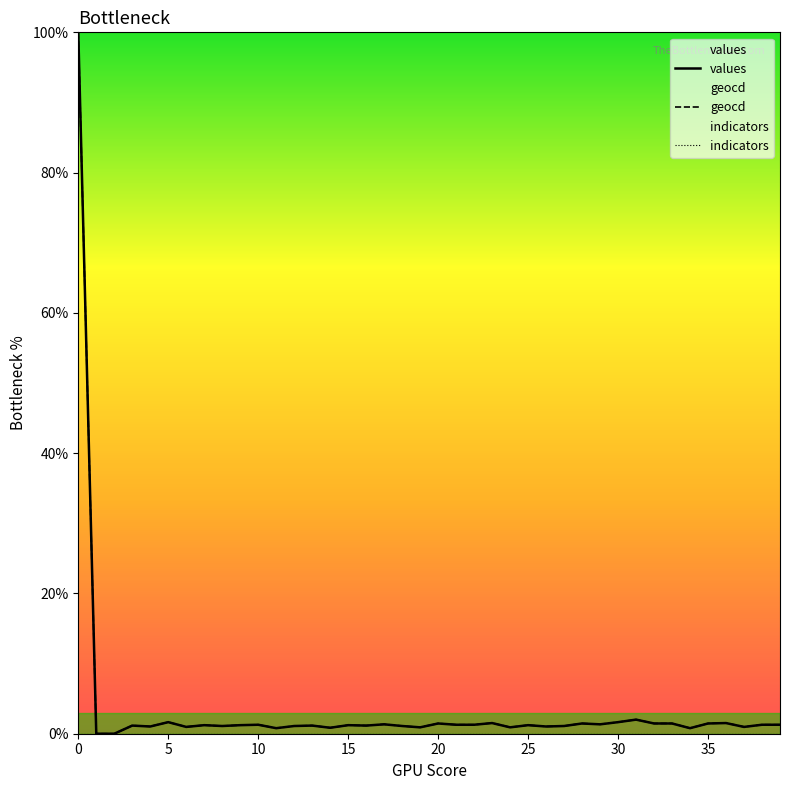

How many lines are shown in the chart?

3